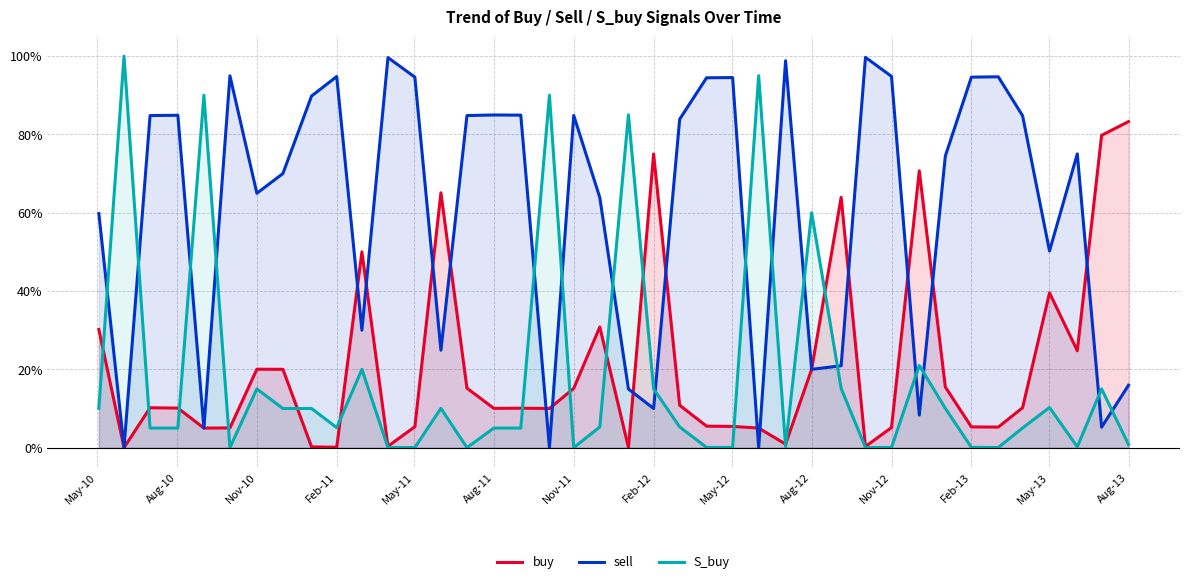

What are all the series names shown in the legend?

buy, sell, S_buy